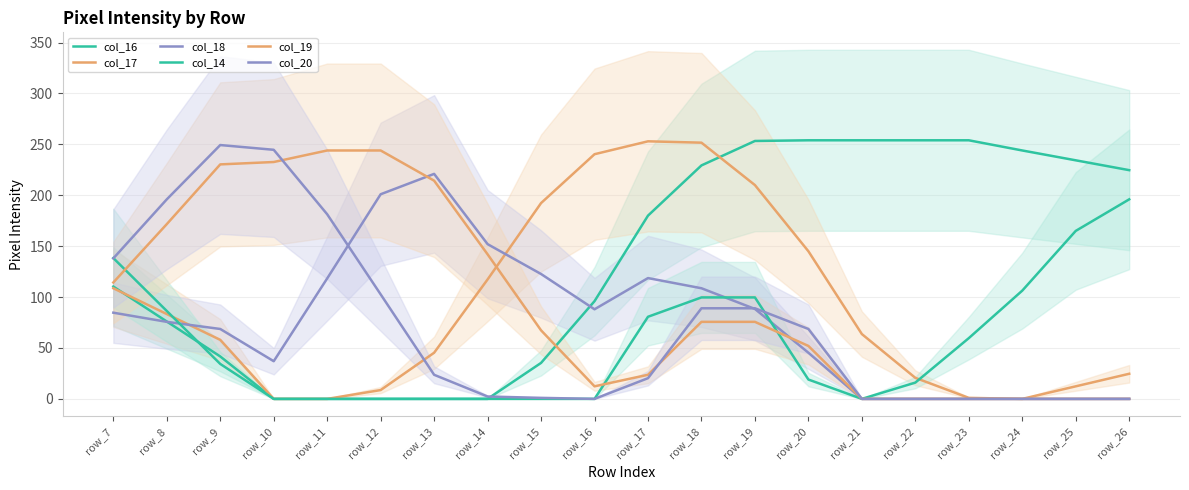

How many values in col_16 are above zero?

15